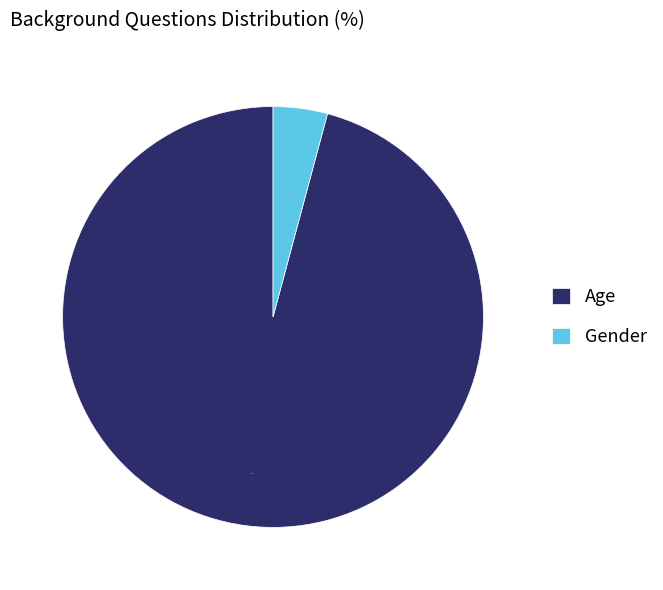

Is it true that Gender is 4% of the pie?

True